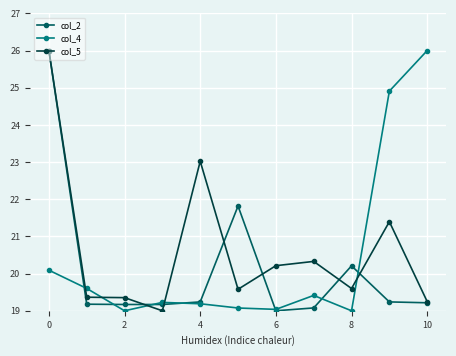

True or false: col_4 and col_5 intersect in this chart.

True